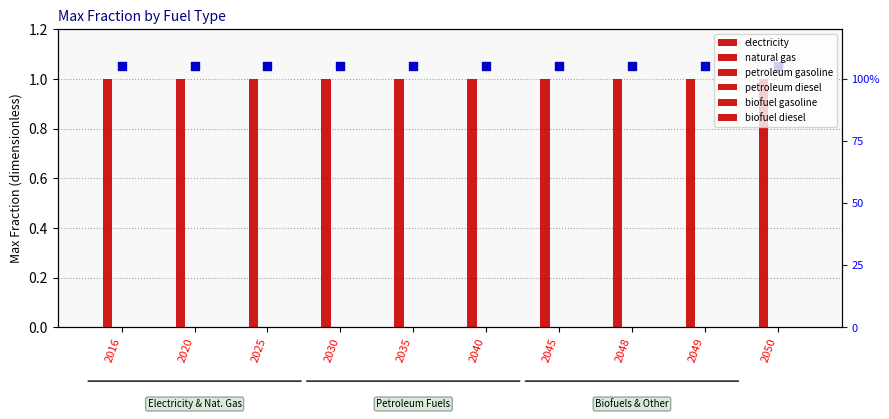

At which category is the sum across all series the highest?

2016